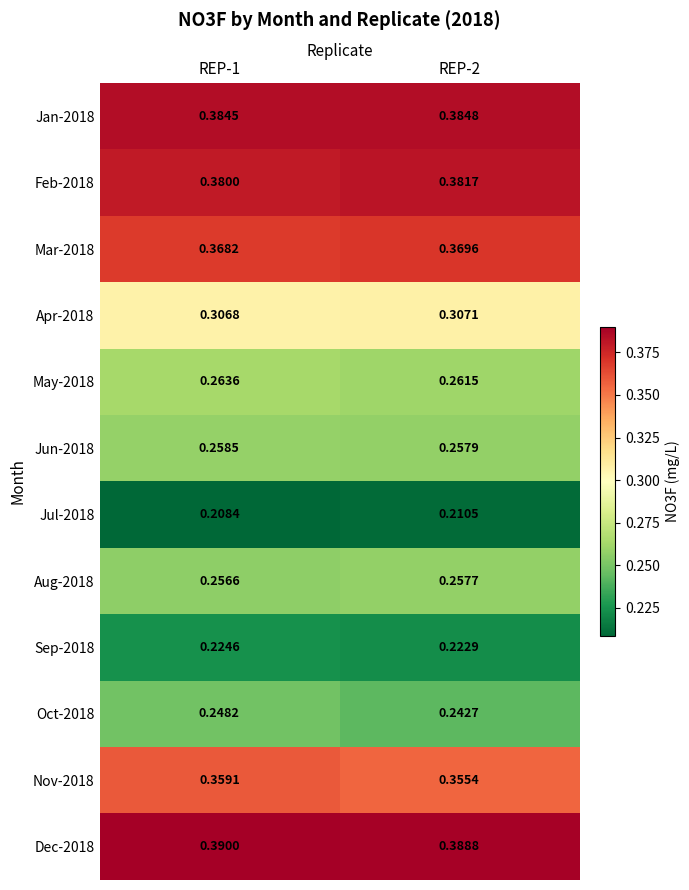

What is the total value across all series at REP-1?

3.6